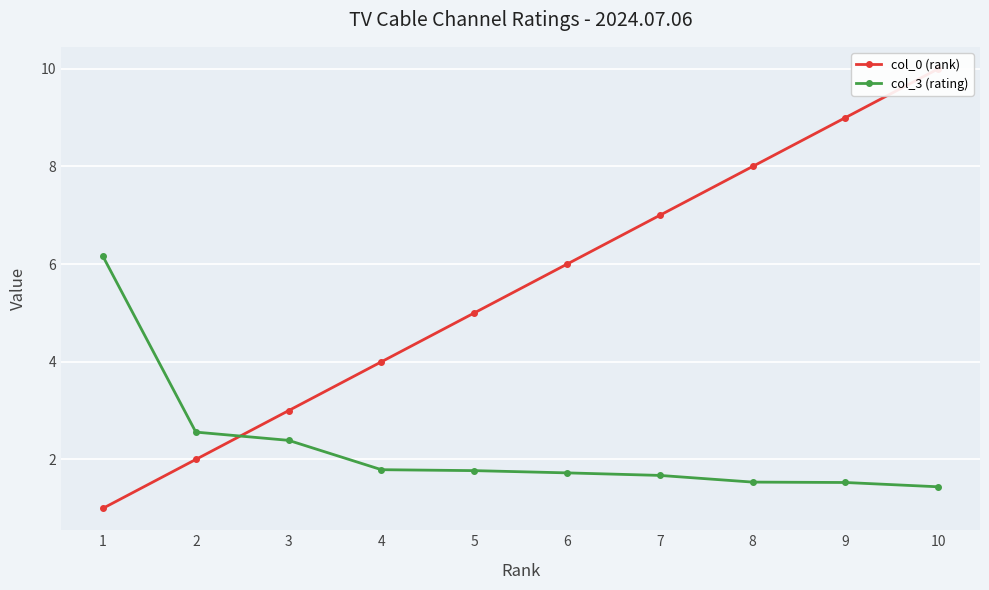

Is it true that col_3 (rating) equals 2.4 at 3?

True